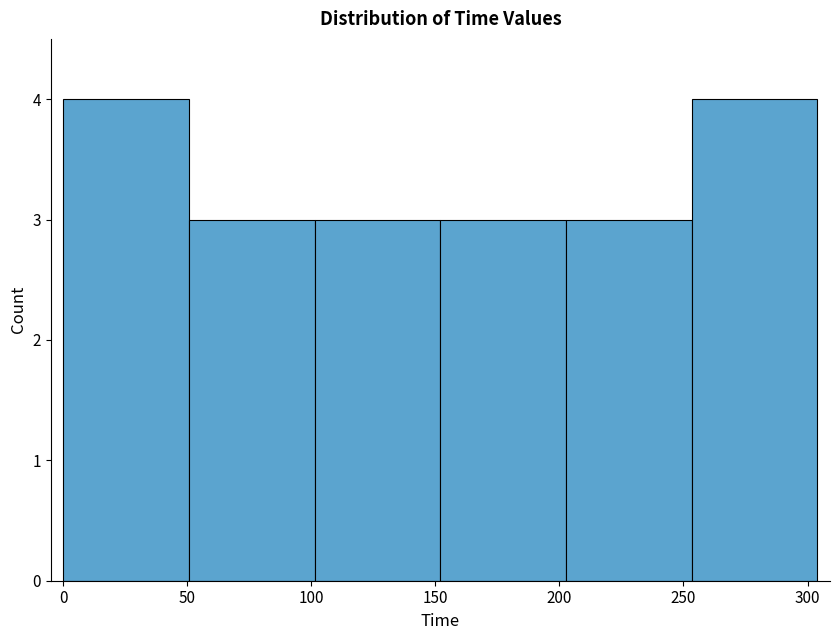

What is the height of the bar covering 100 to 150 on the x-axis? Neither the bar edges nor the heights are printed on the chart, so give them approximately, as read against the axes.

3